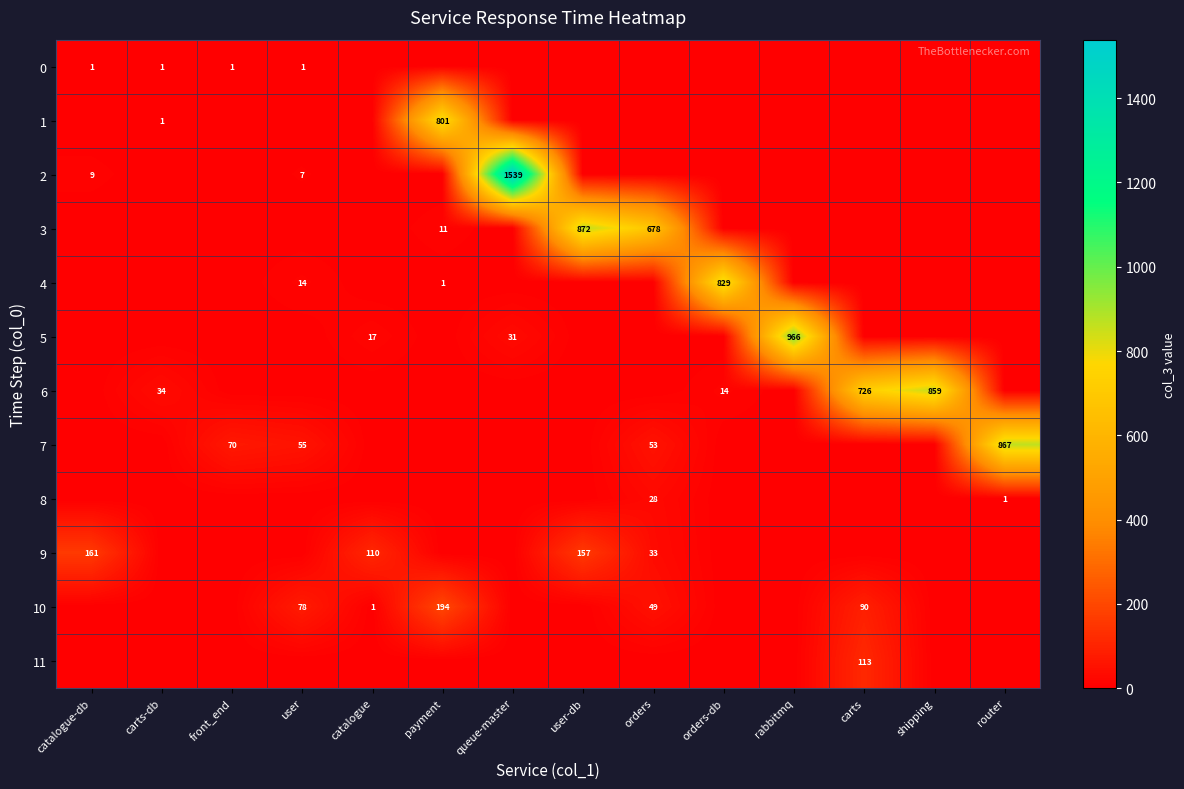

The value of 10 at user is 78. True or false?

True